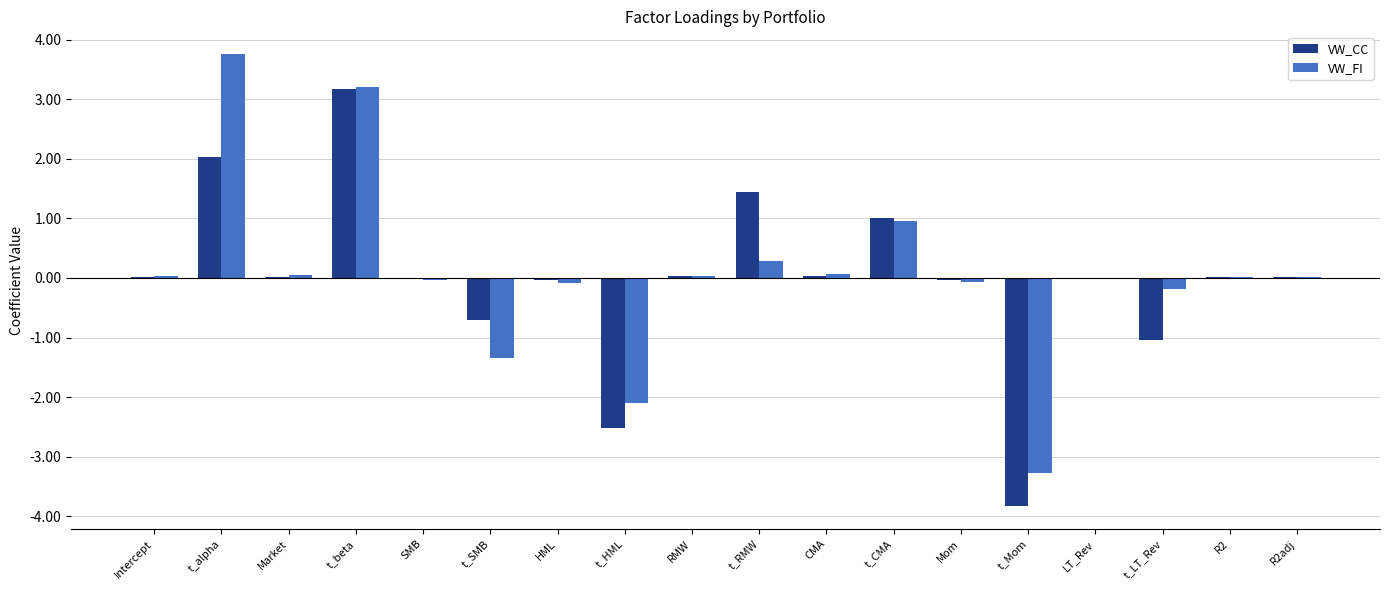

At which category is the sum across all series the highest?

t_beta